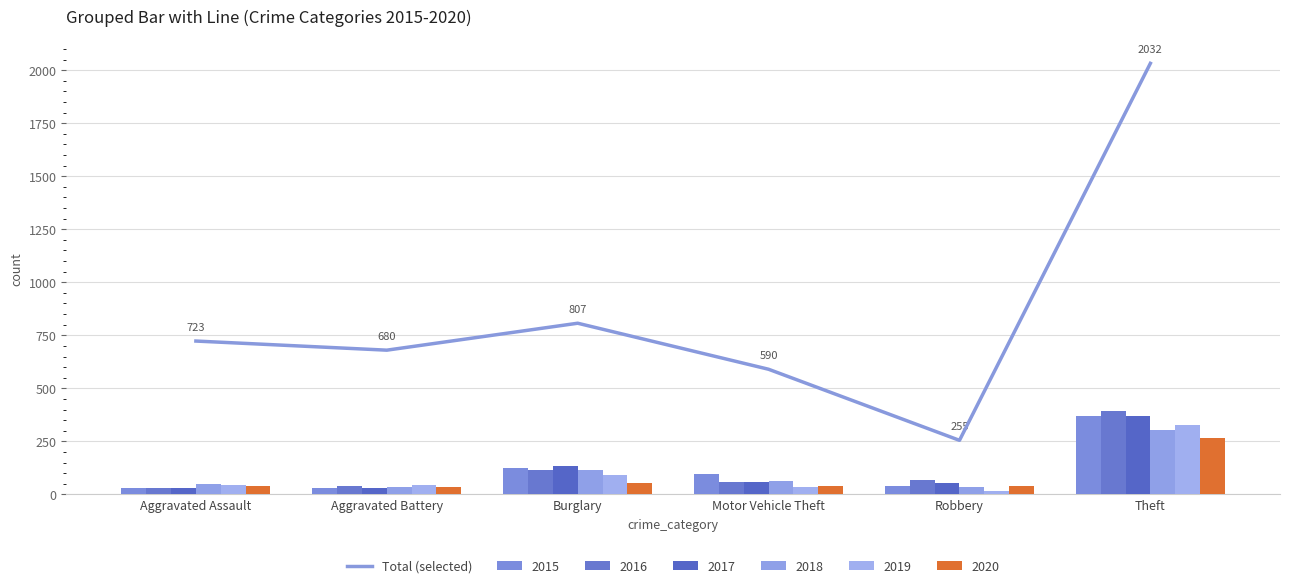

What is the label of the 6th bar from the left?

Theft